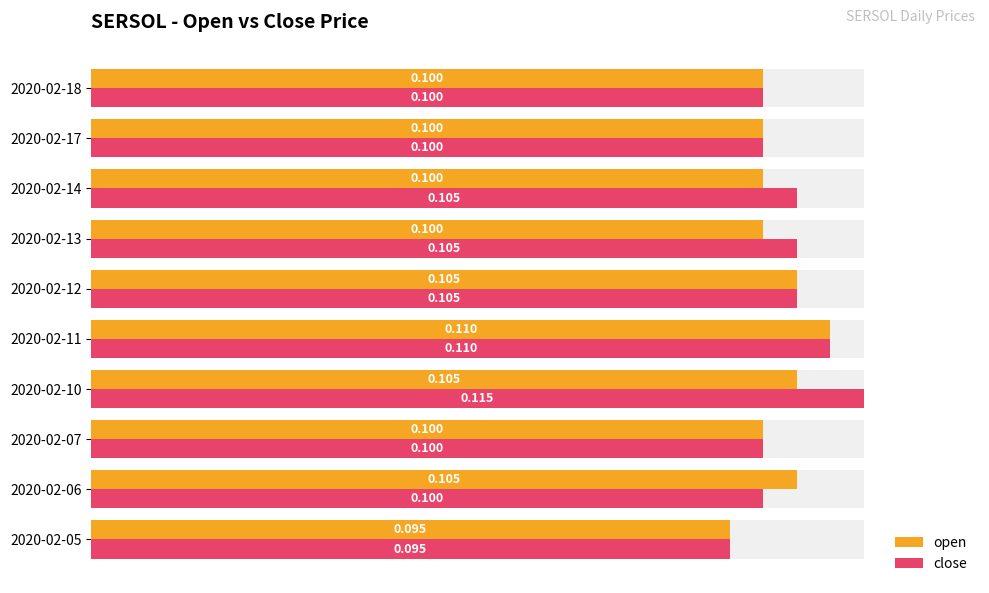

At 2020-02-14, list the series in order from smallest to largest.

open, close